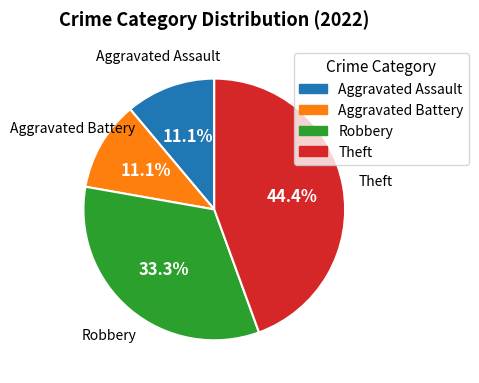

What portion of the pie excludes Aggravated Assault?

88.9%